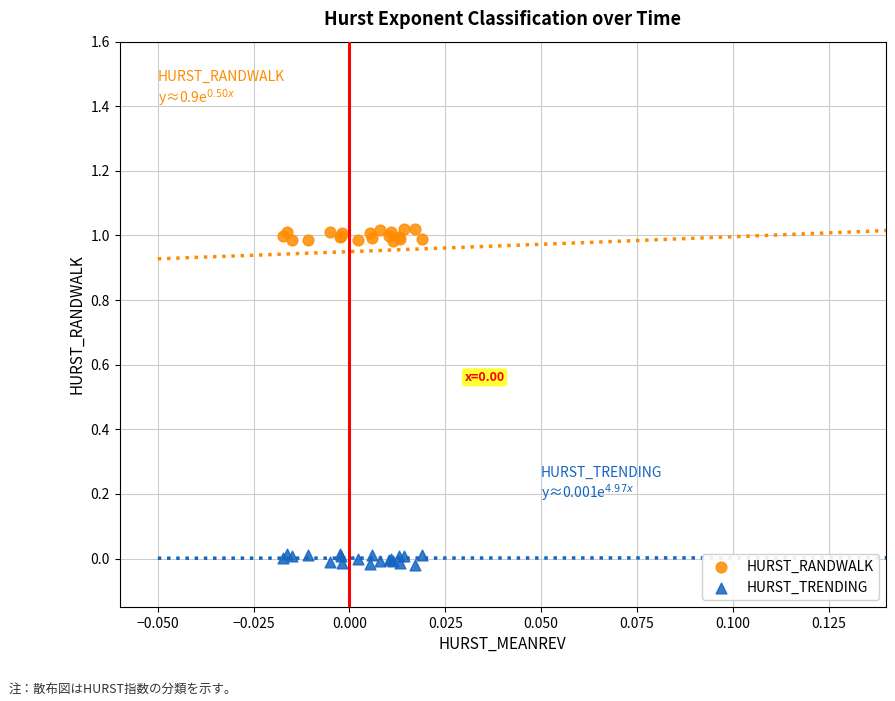

Which series contains the lowest Y value?

HURST_TRENDING